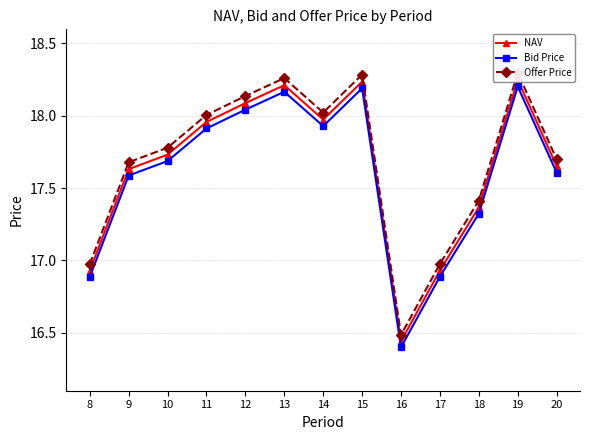

Which label corresponds to the smallest value in the chart?

16